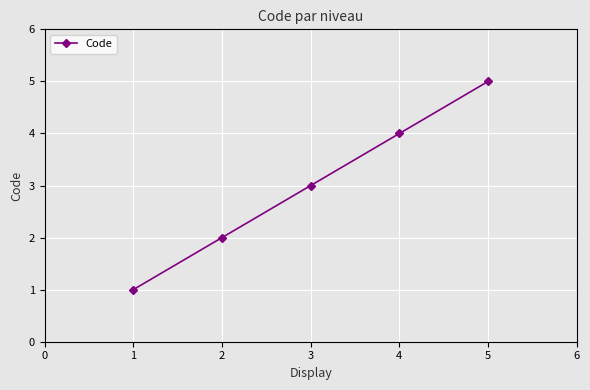

What is the change in value from 1 to 2?

+1